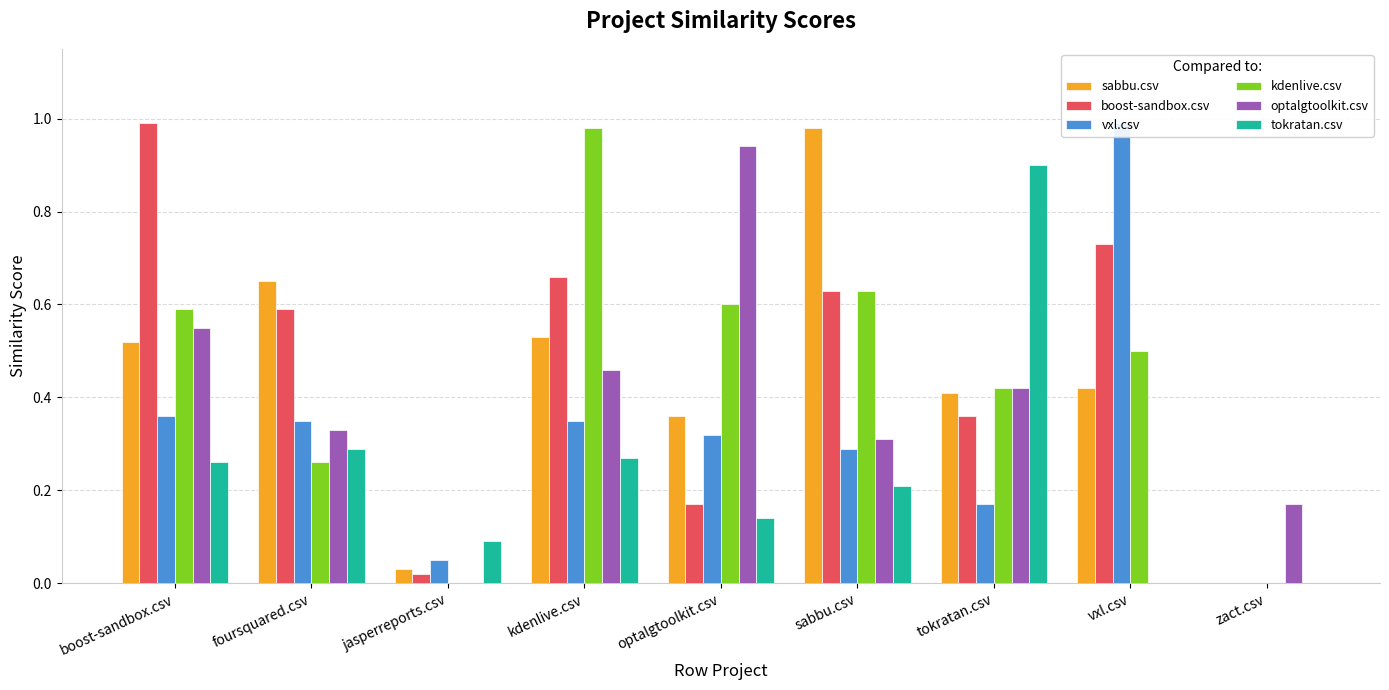

At which category is the sum across all series the highest?

boost-sandbox.csv